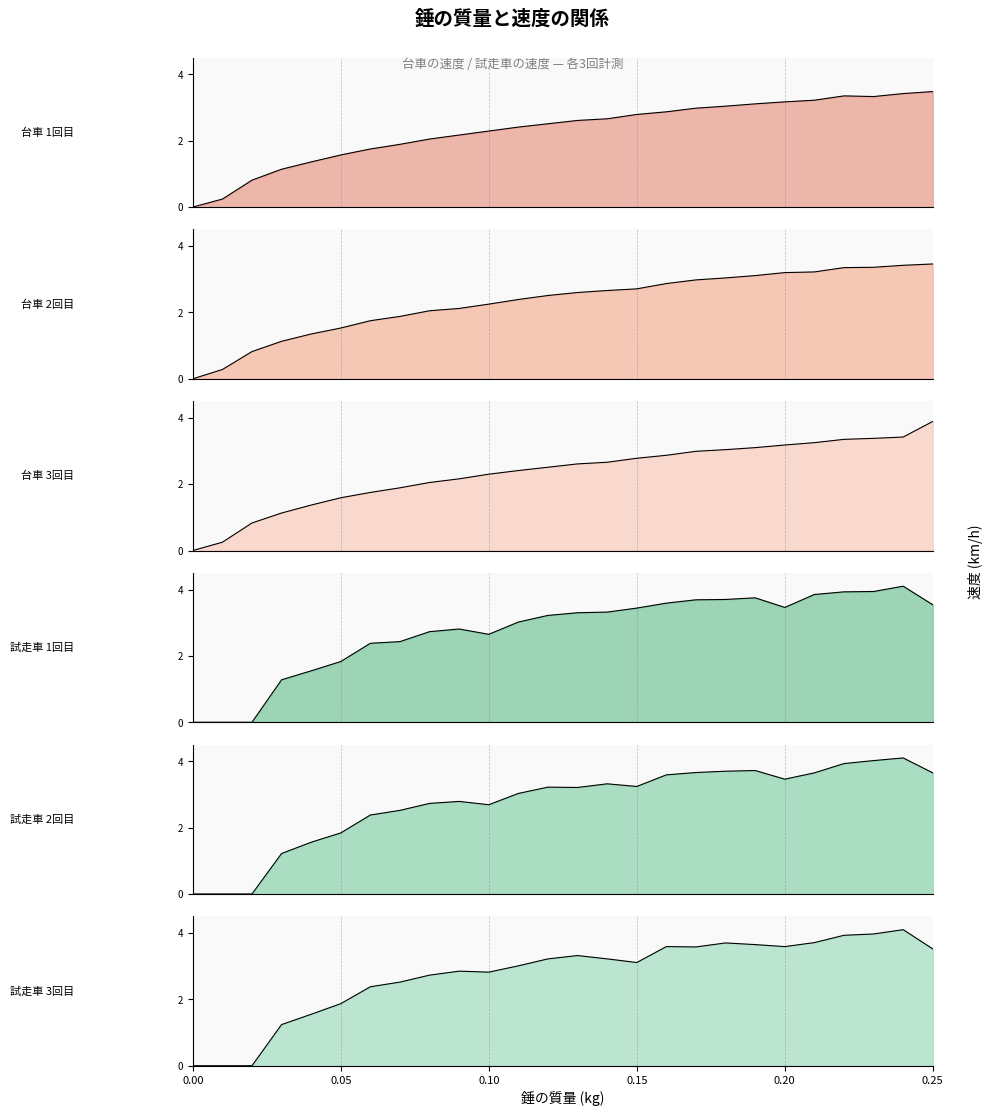

True or false: 台車 2回目 has a value of 2.7 at 0.15.

True